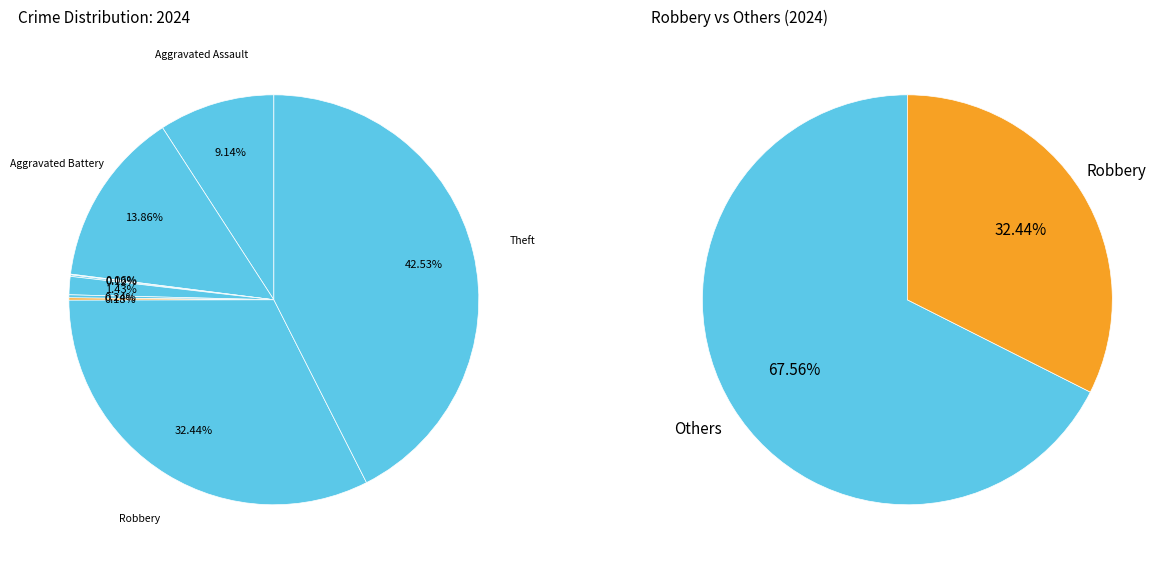

Does any single category account for the majority?

No